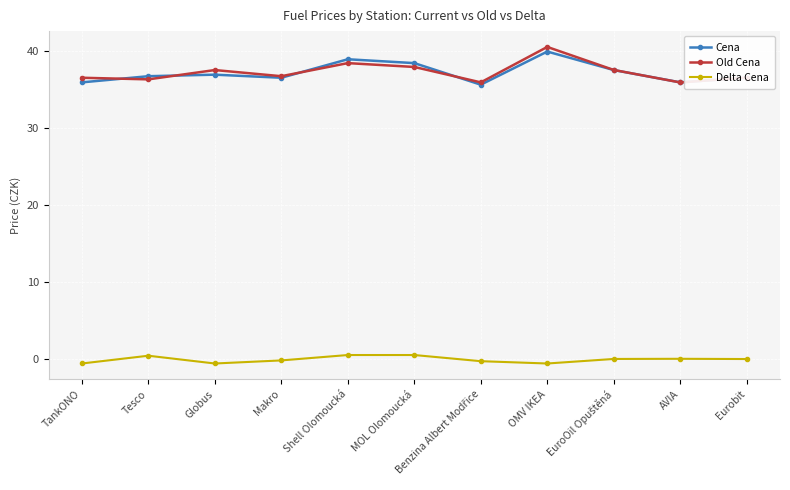

What is the spread (max minus min) of values at Tesco?

36.3